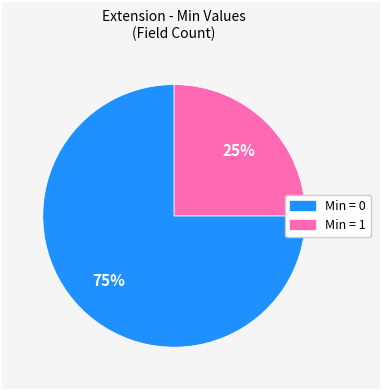

To the nearest percent, what is the average slice percentage?

50%